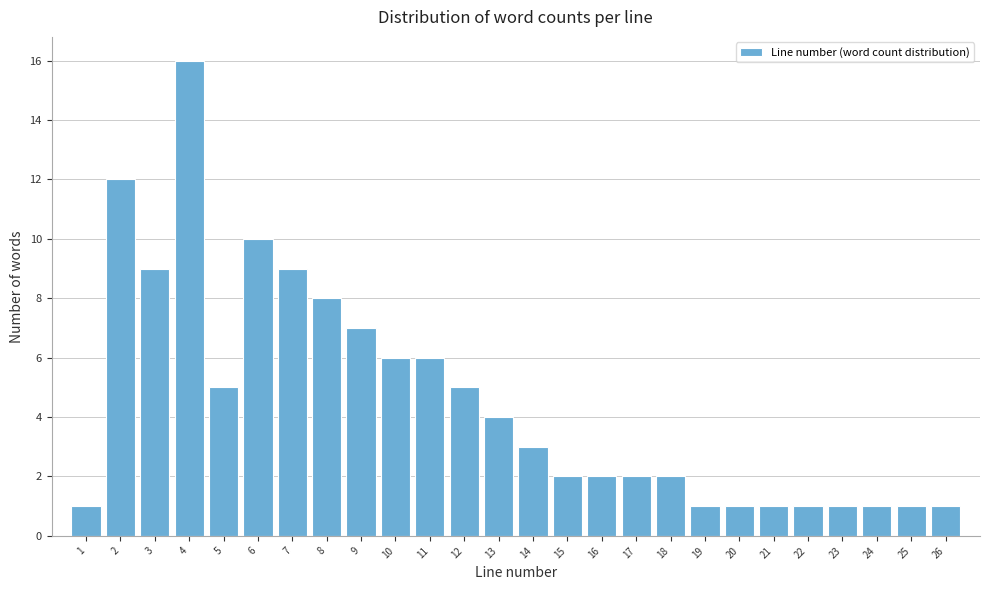

Which range on the x-axis has the tallest bar?

3.5 to 4.5